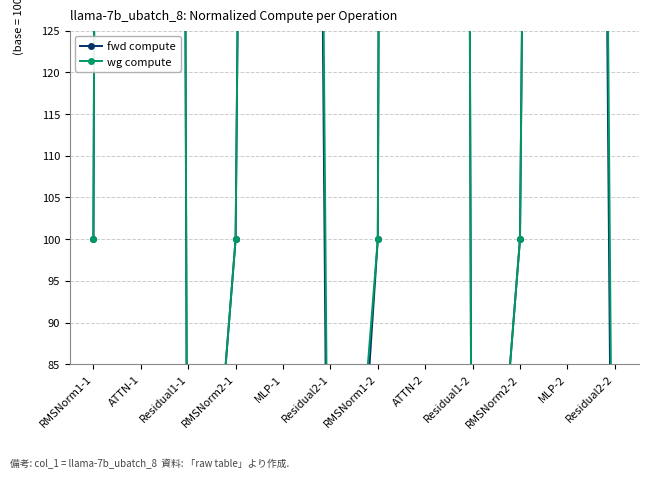

What is the difference between the wg compute values at Residual2-1 and MLP-1?

682.7